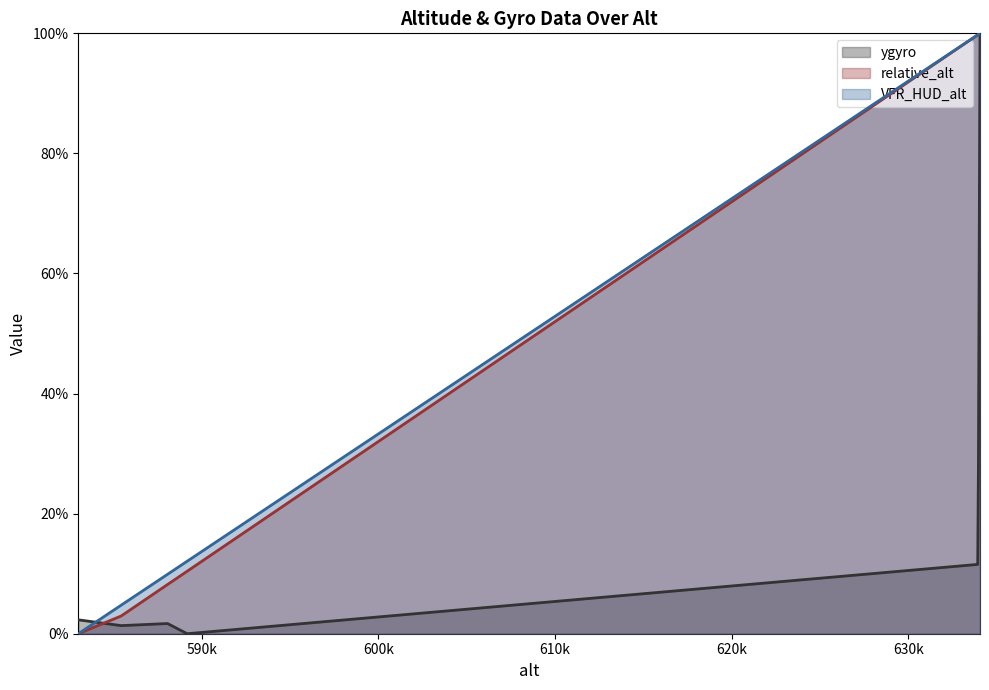

What is the greatest value displayed?

1.0